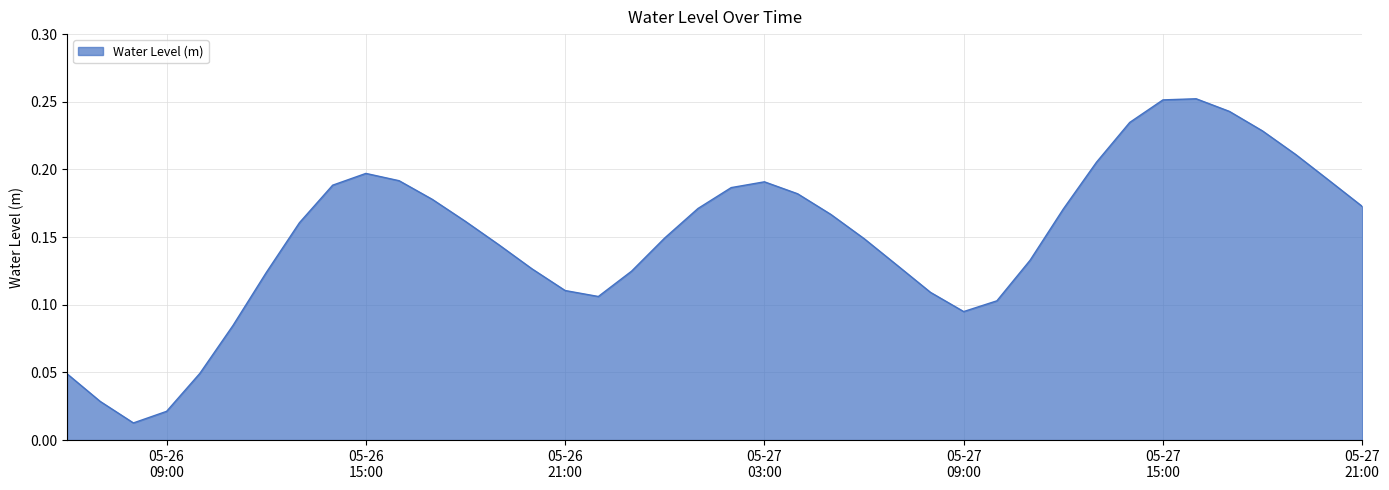

What is the maximum value shown in the chart?

0.3